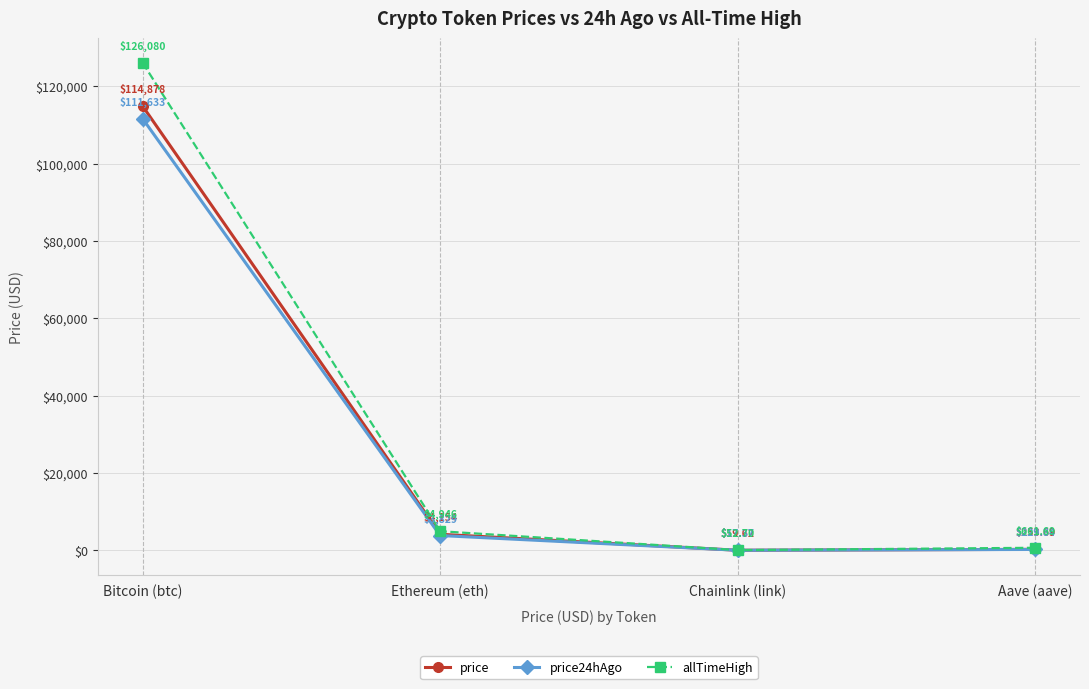

Which series has the widest spread of values?

allTimeHigh